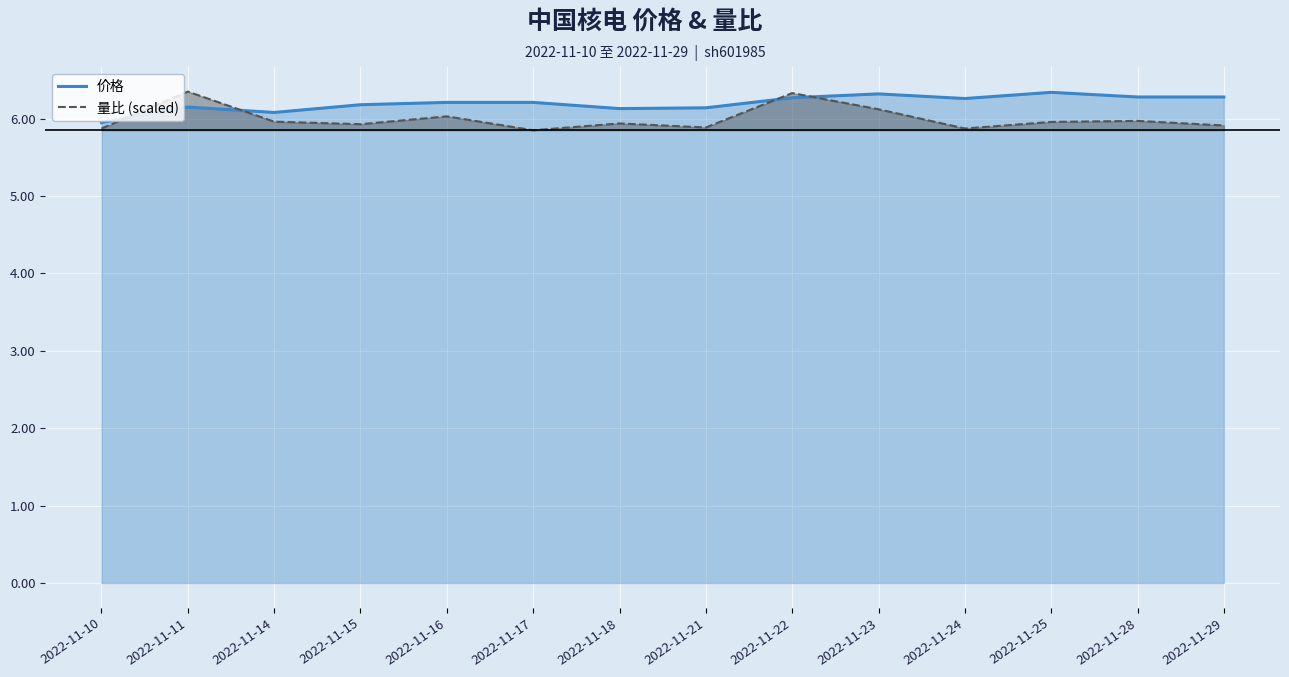

Reading left to right, extract all data points from this chart.

价格: 6.0	6.2	6.1	6.2	6.2	6.2	6.1	6.1	6.3	6.3	6.3	6.3	6.3	6.3
量比 (scaled): 5.9	6.4	6.0	5.9	6.0	5.9	5.9	5.9	6.3	6.1	5.9	6.0	6.0	5.9